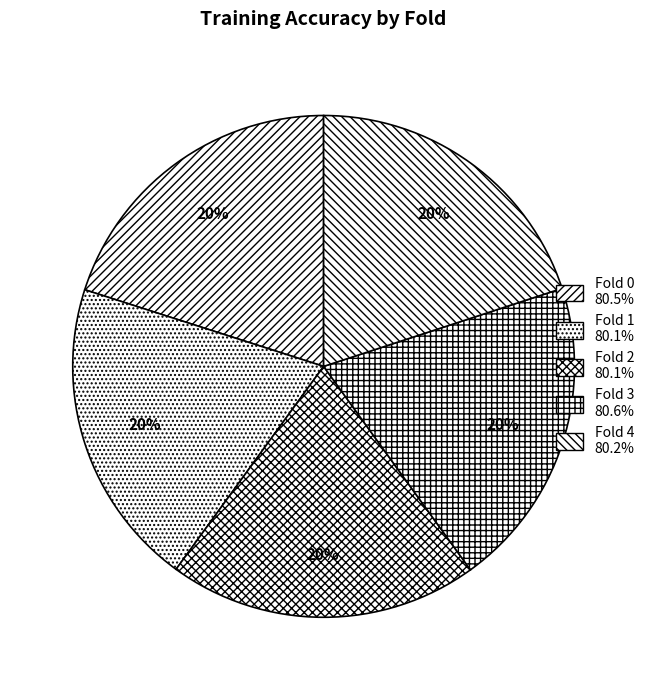

Is it true that Fold 0 is 20% of the pie?

True